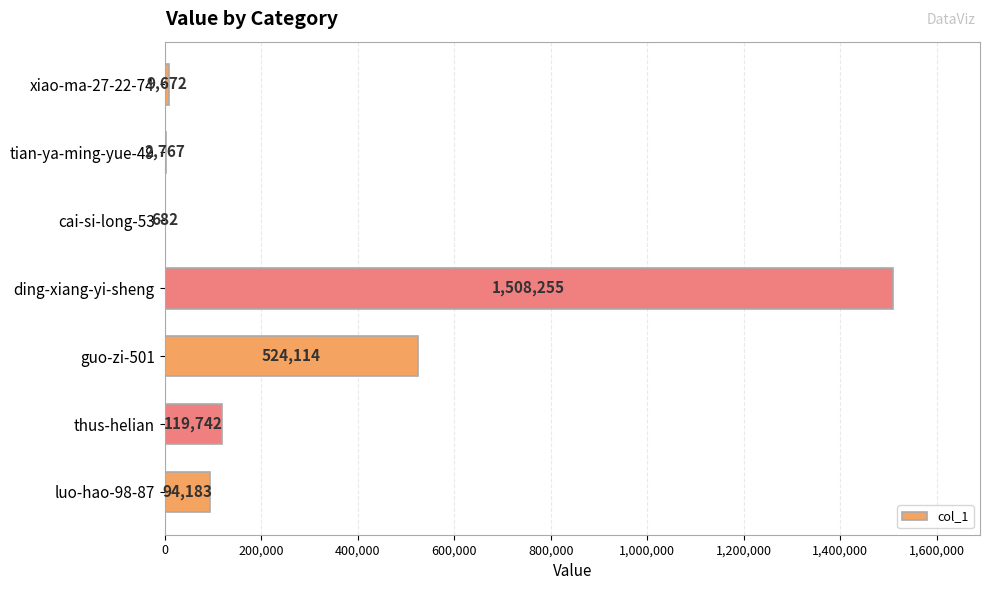

Does the chart contain stacked bars?

No